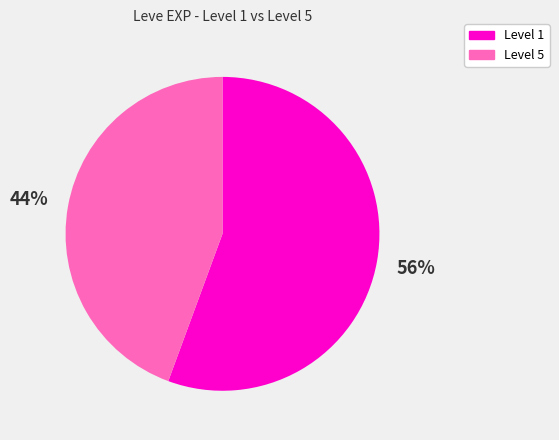

How many slices are in this pie chart?

2